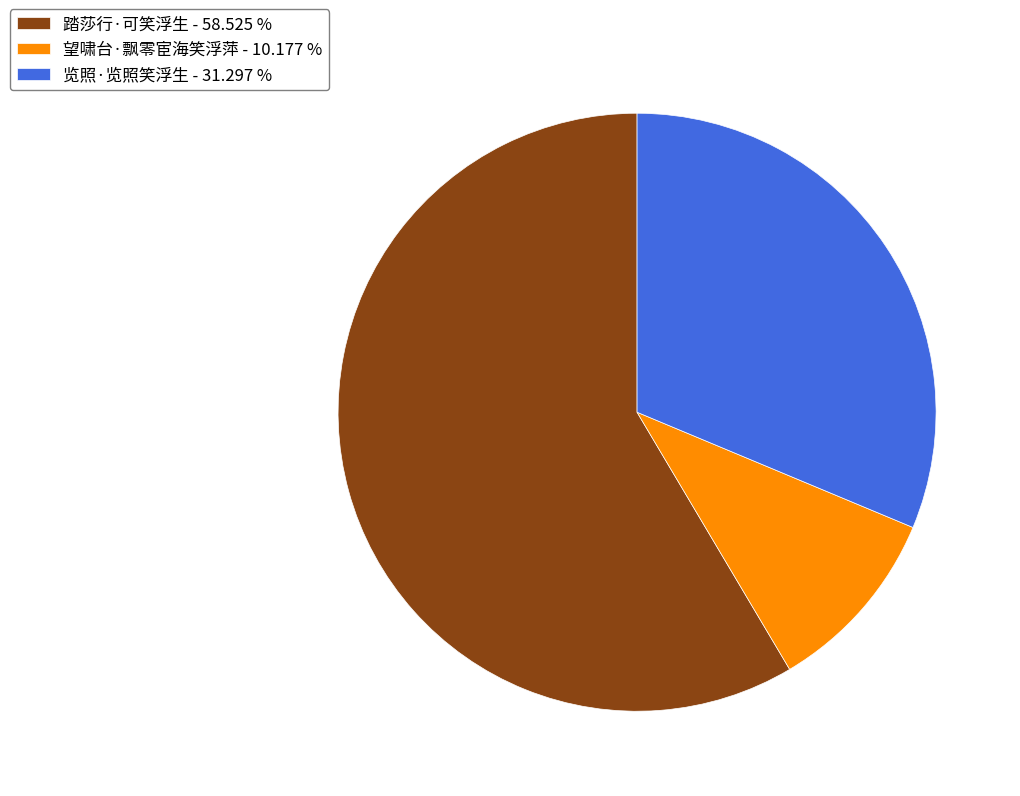

Which category has the smallest portion of the pie?

望啸台·飘零宦海笑浮萍